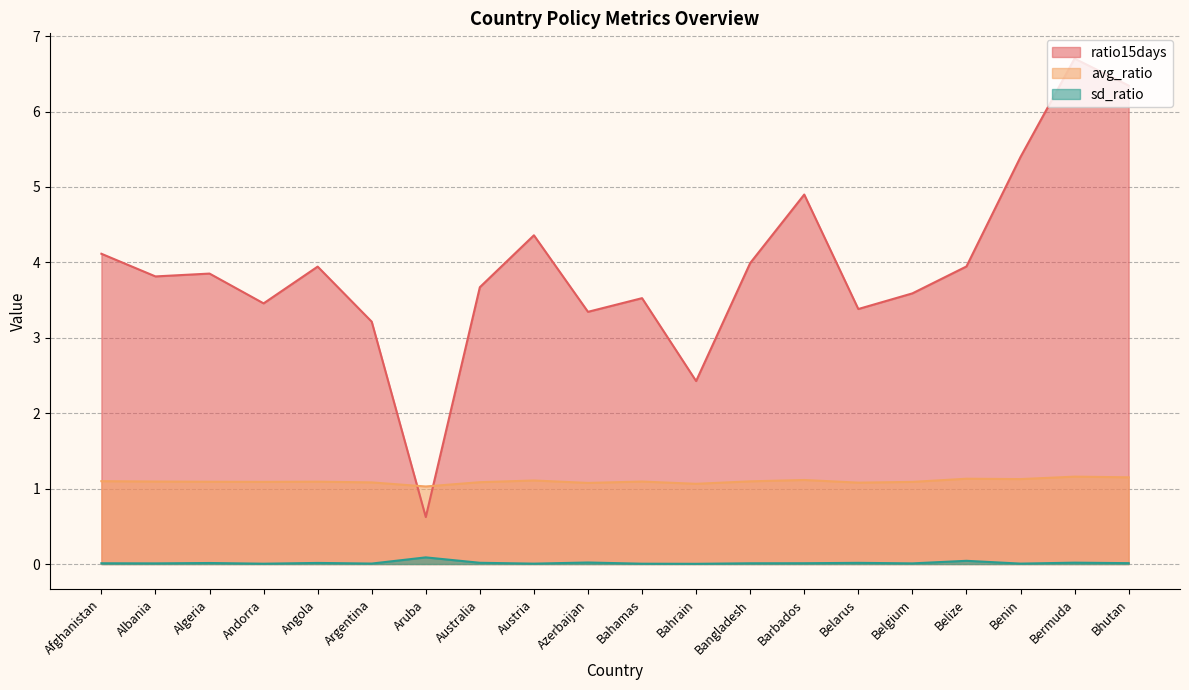

Count the avg_ratio values in the range 1 to 2.

20